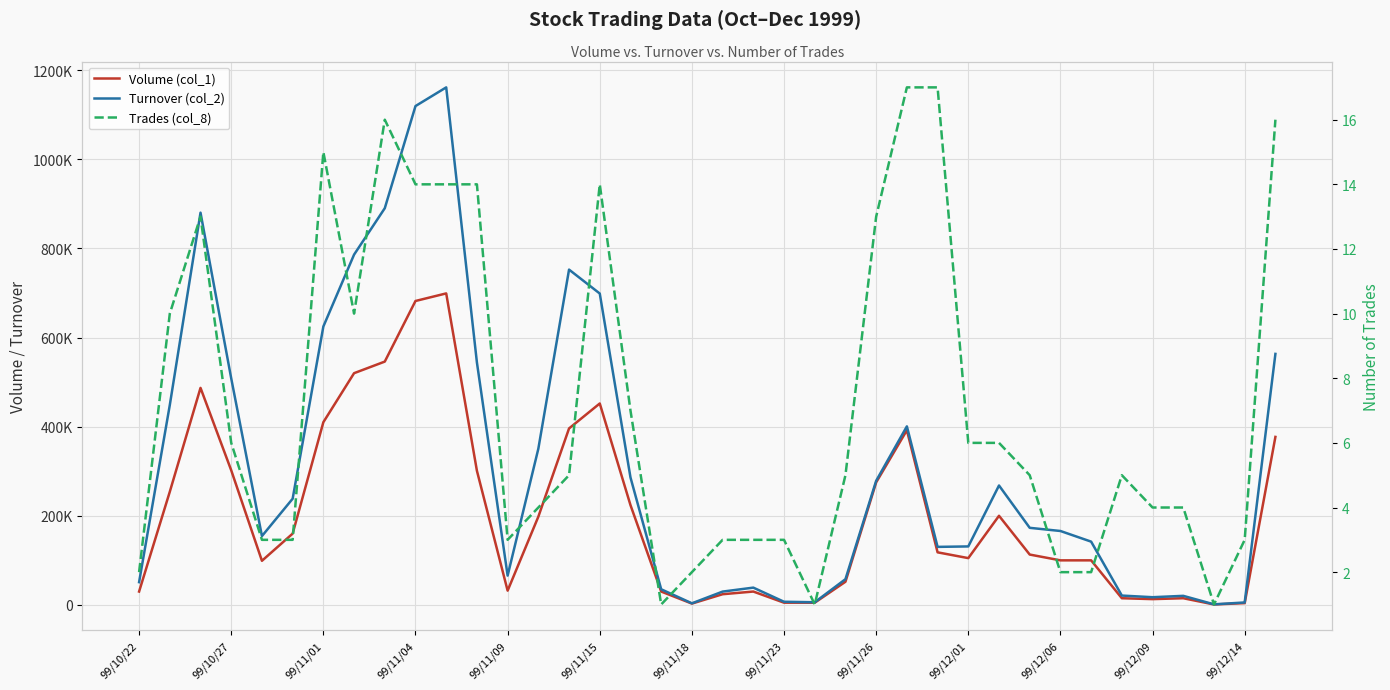

At 99/11/09, list the series in order from smallest to largest.

Trades (col_8), Volume (col_1), Turnover (col_2)